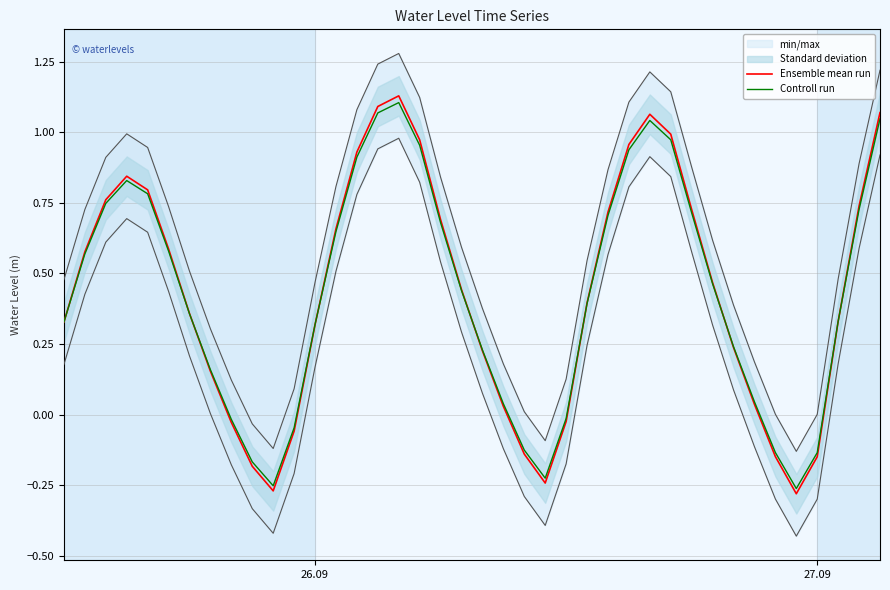

Reading left to right, extract all data points from this chart.

Ensemble mean run: 0.3	0.6	0.8	0.8	0.8	0.6	0.4	0.2	-0.0	-0.2	-0.3	-0.1	0.3	0.7	0.9	1.1	1.1	1.0	0.7	0.4	0.2	0.0	-0.1	-0.2	-0.0	0.4	0.7	1.0	1.1	1.0	0.7	0.5	0.2	0.0	-0.1	-0.3	-0.1	0.3	0.7	1.1
Controll run: 0.3	0.6	0.7	0.8	0.8	0.6	0.4	0.2	-0.0	-0.2	-0.3	-0.0	0.3	0.6	0.9	1.1	1.1	1.0	0.7	0.4	0.2	0.0	-0.1	-0.2	-0.0	0.4	0.7	0.9	1.0	1.0	0.7	0.5	0.2	0.0	-0.1	-0.3	-0.1	0.3	0.7	1.0